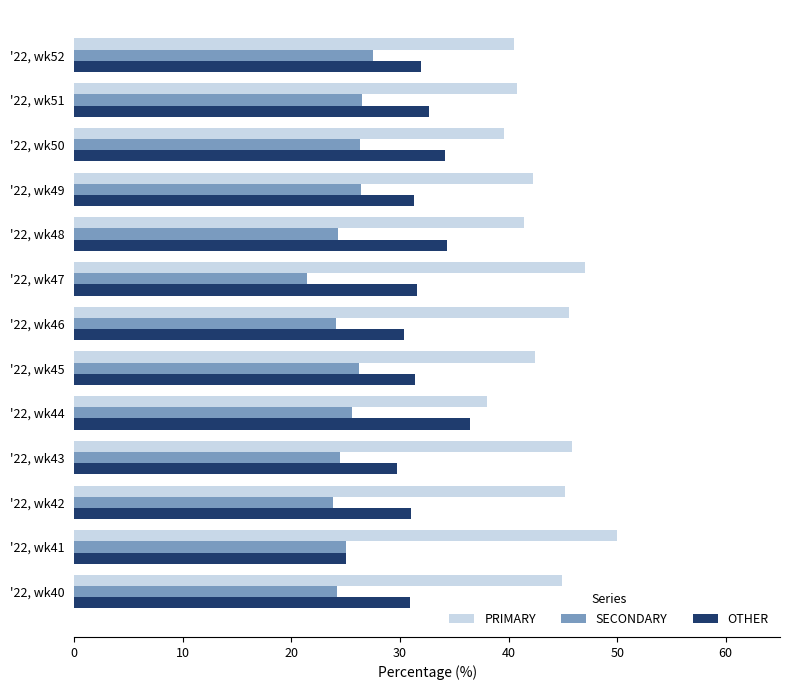

Rank the series by their maximum value, from lowest to highest.

SECONDARY, OTHER, PRIMARY